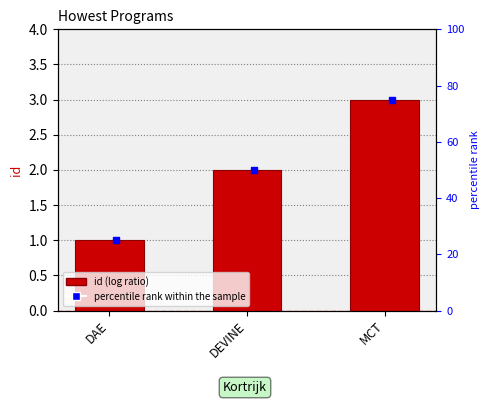

Which series has the largest Y range (max minus min)?

percentile rank within the sample